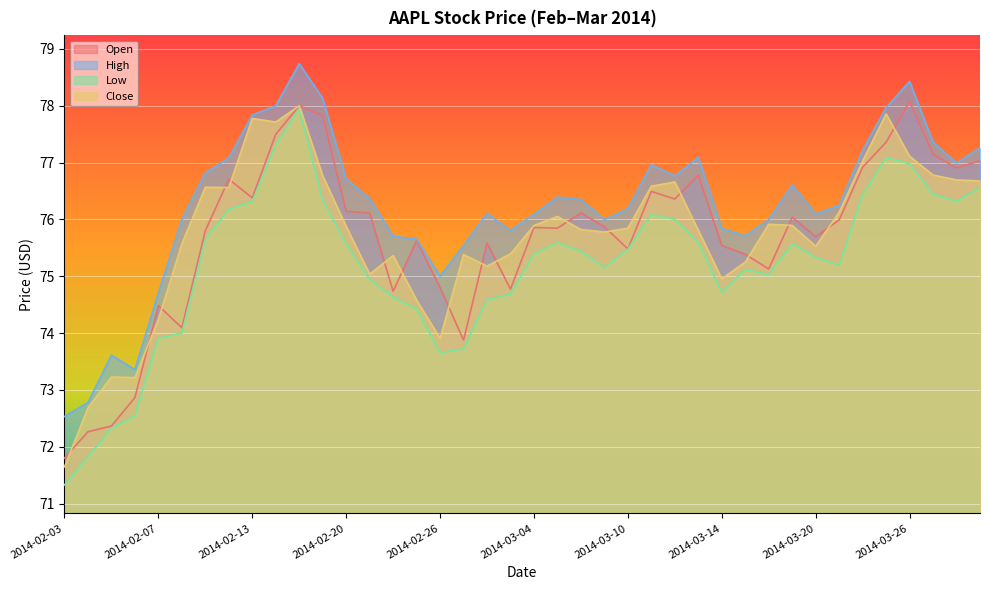

What is the difference between the highest and lowest values at 2014-03-26?

1.4